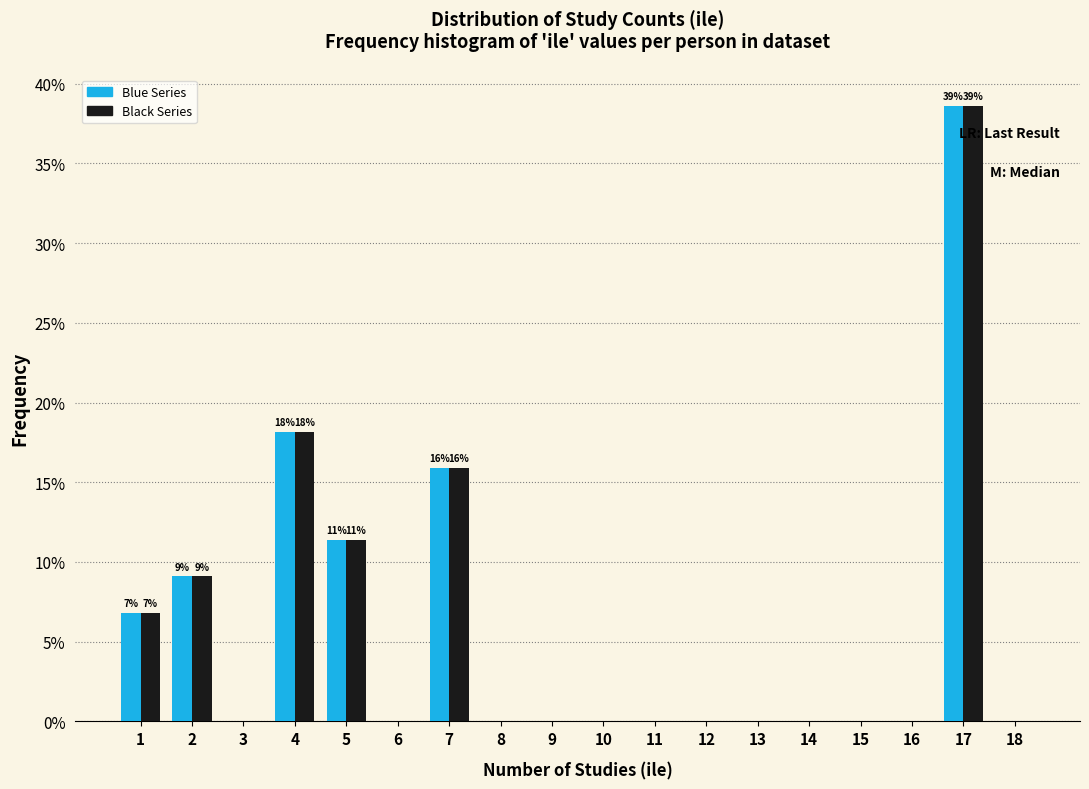

What is the greatest value displayed?

38.6